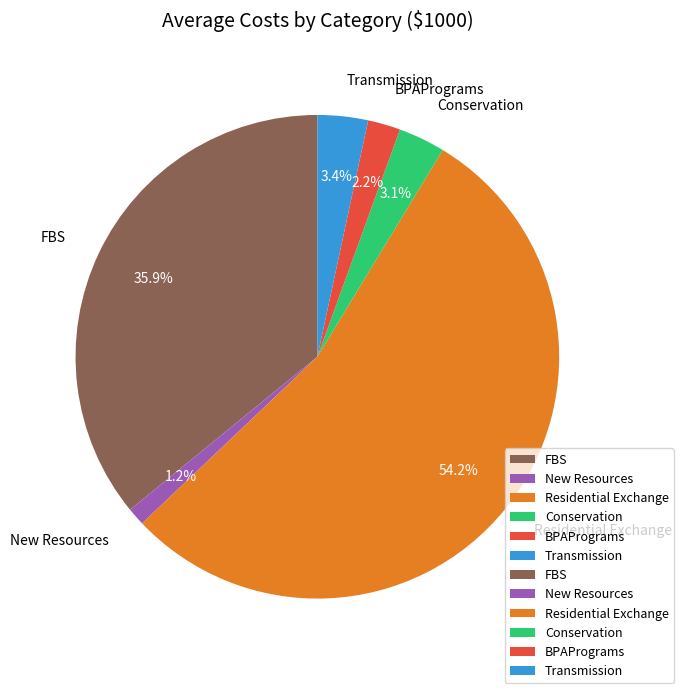

Is there any slice that represents more than half of the pie?

Yes